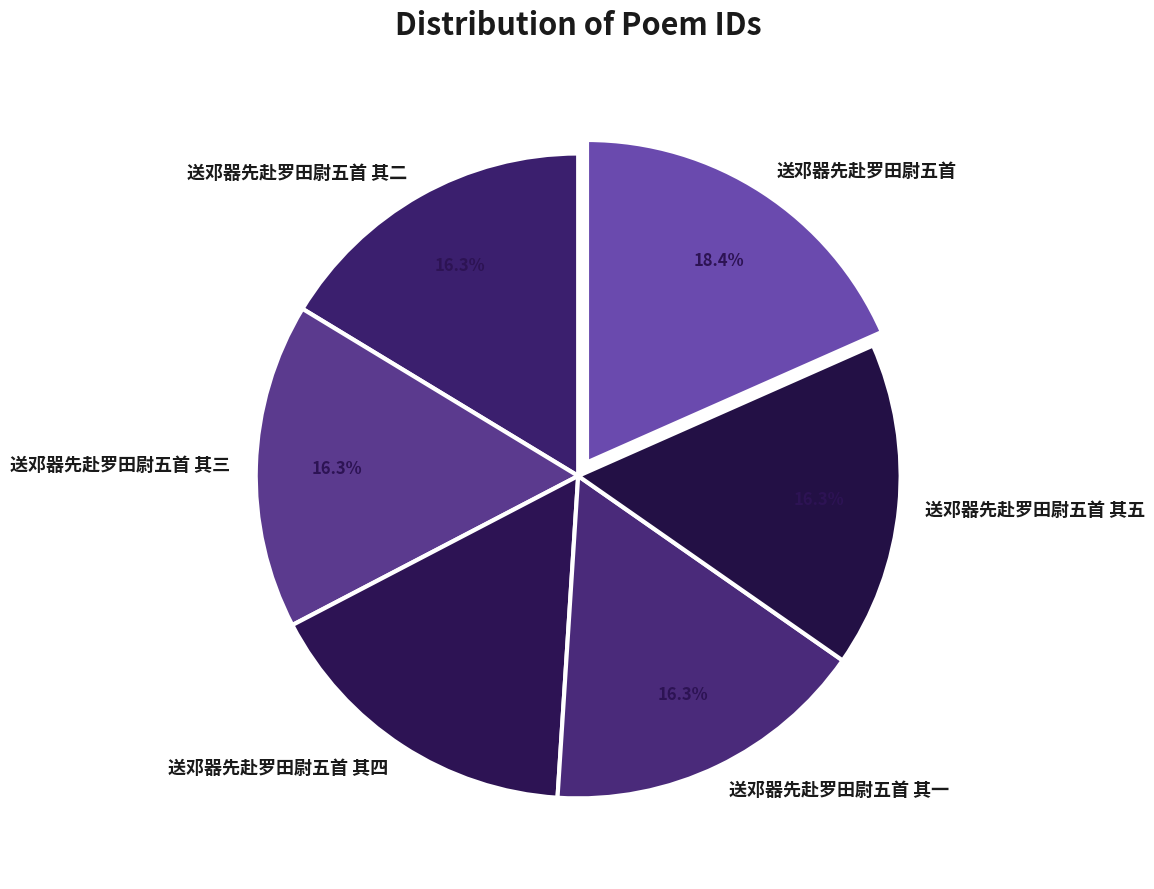

Does any single category account for the majority?

No